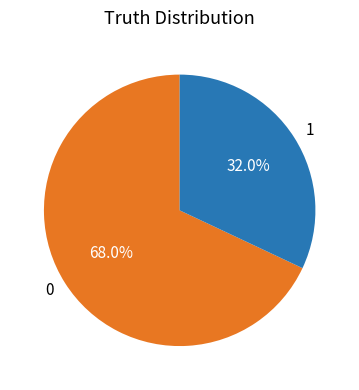

What is the ratio of the value at 1 to the value at 0?

0.5